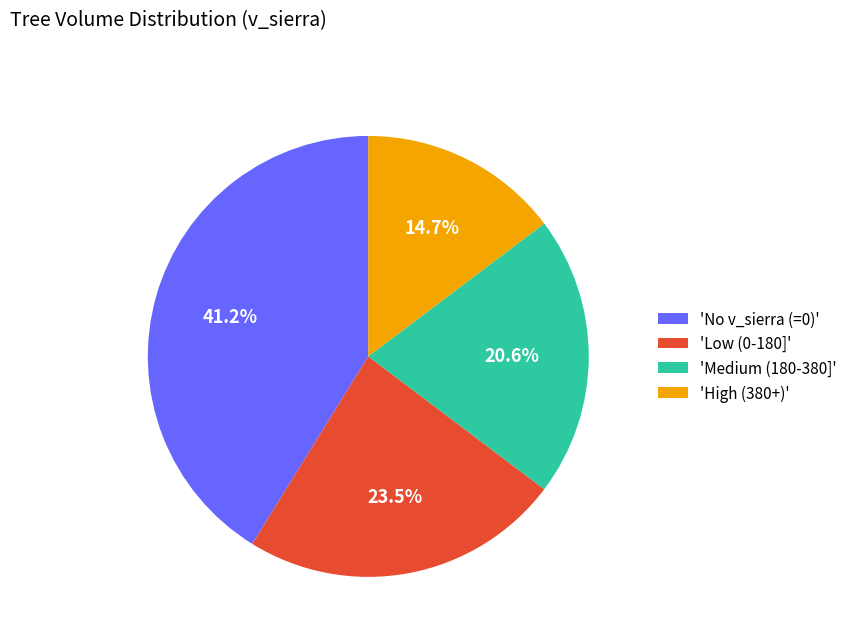

Which has a higher value, 'High (380+)' or 'No v_sierra (=0)'?

'No v_sierra (=0)'